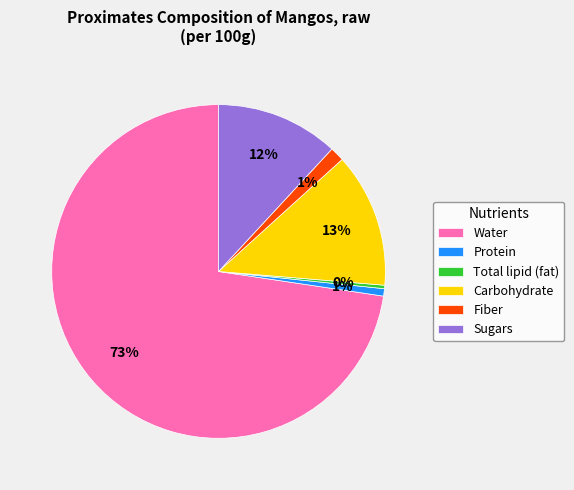

To the nearest percent, what is the combined percentage of Carbohydrate and Fiber?

14%